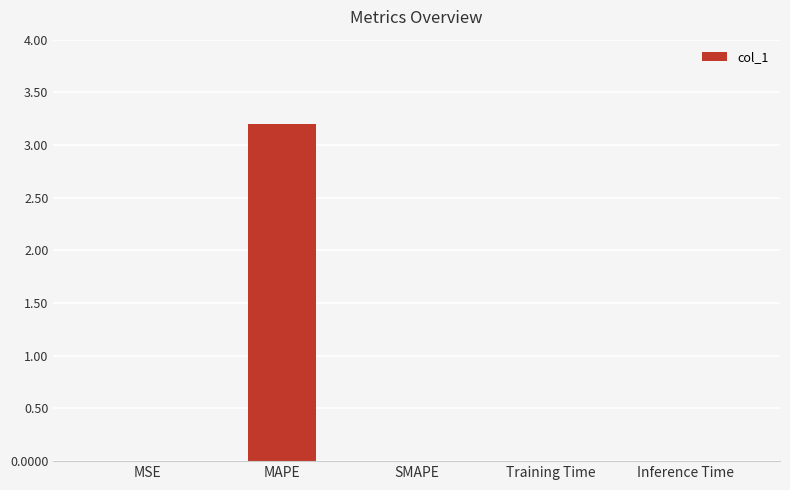

Are the bars horizontal?

No